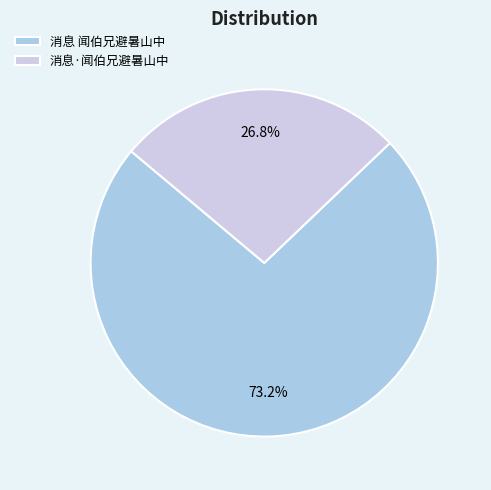

Between 消息 闻伯兄避暑山中 and 消息·闻伯兄避暑山中, which is larger?

消息 闻伯兄避暑山中